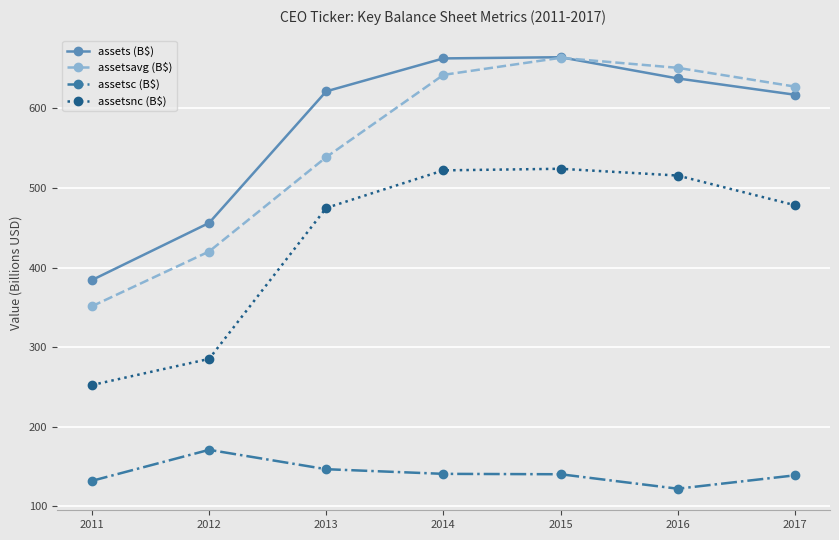

True or false: assetsavg (B$) and assetsc (B$) intersect in this chart.

False